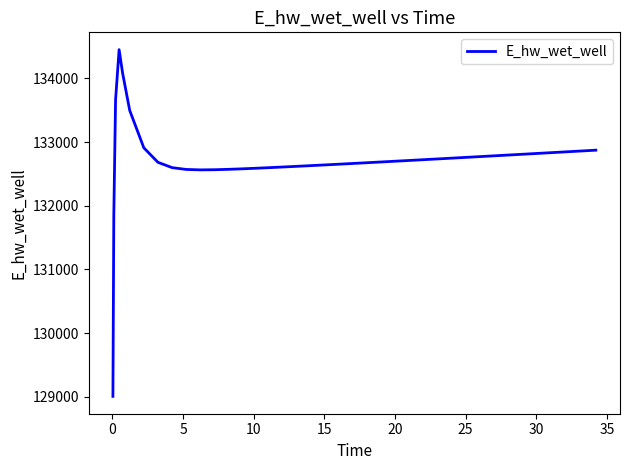

What is the greatest value displayed?

134450.8